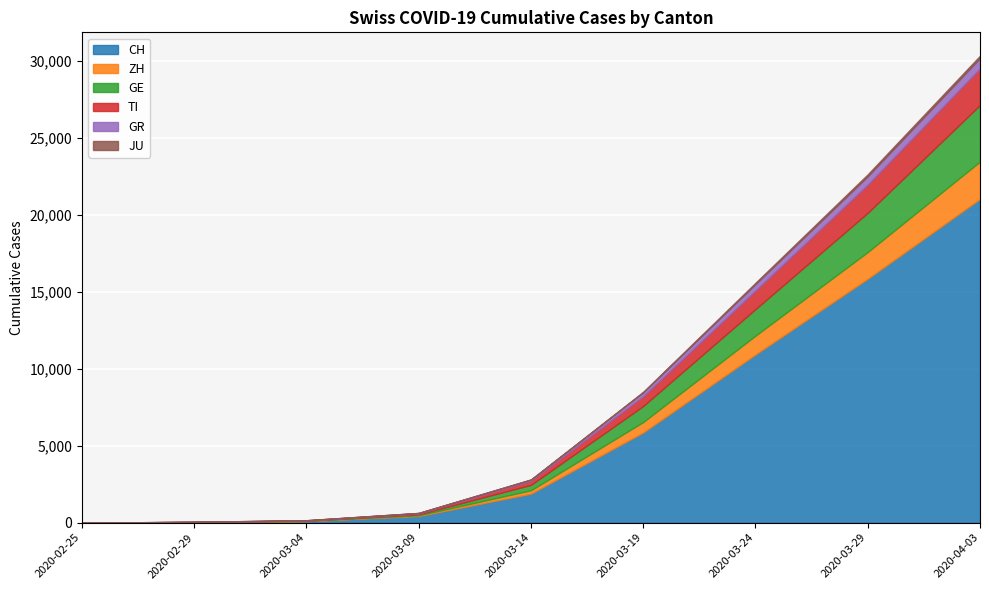

Between 2020-02-25 and 2020-03-24, which is larger?

2020-03-24